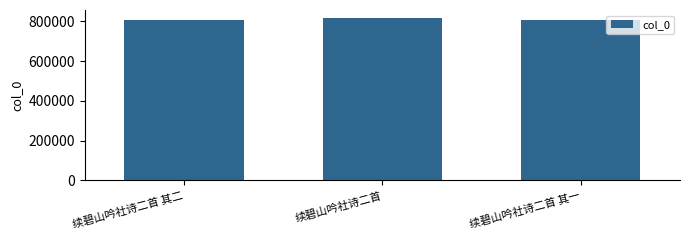

What is the ratio of the value at 续碧山吟社诗二首 其二 to the value at 续碧山吟社诗二首 其一?

1.0